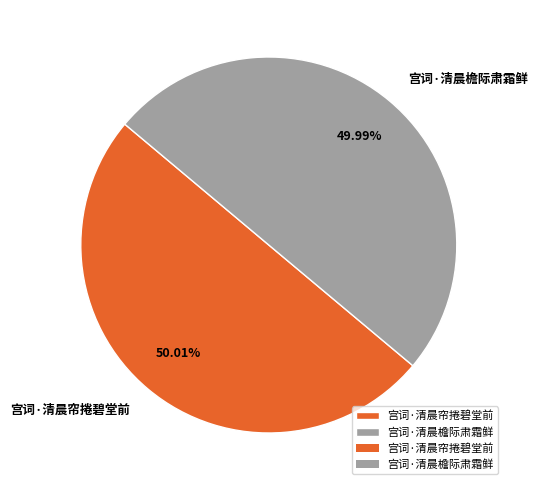

True or false: 宫词·清晨檐际肃霜鲜 accounts for 40% of the total.

False